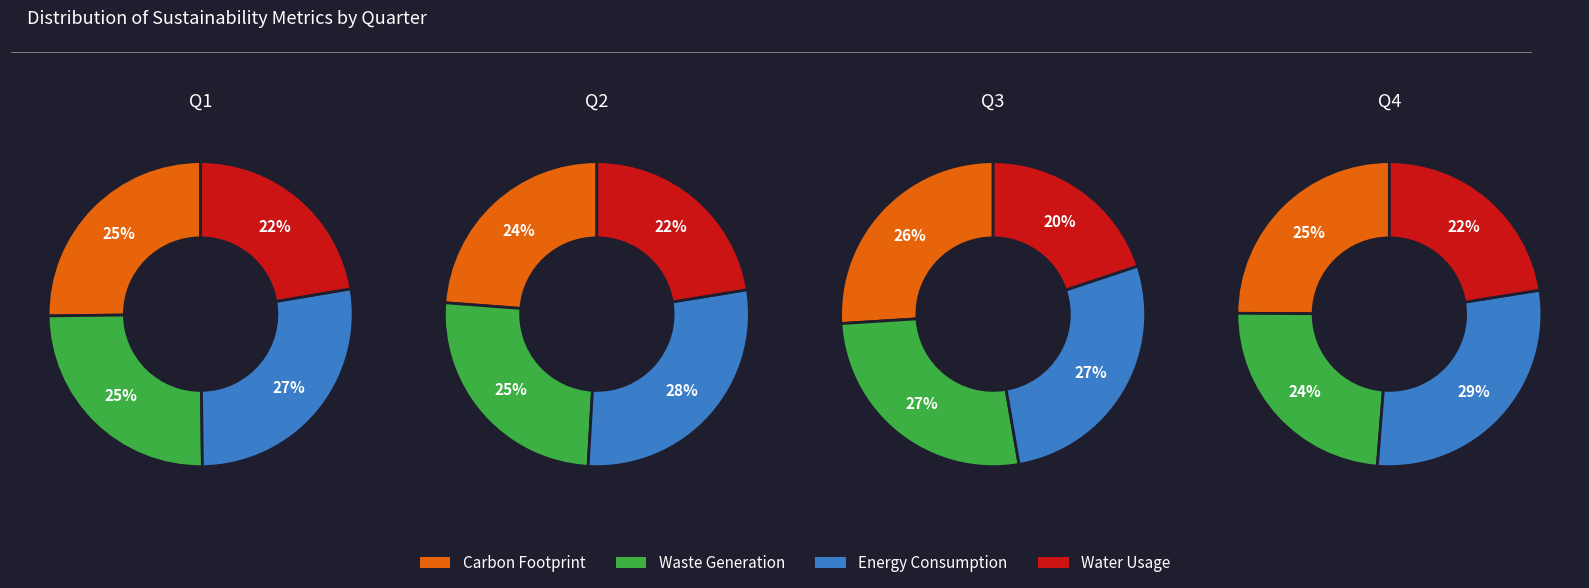

Count the number of slices in the pie.

4